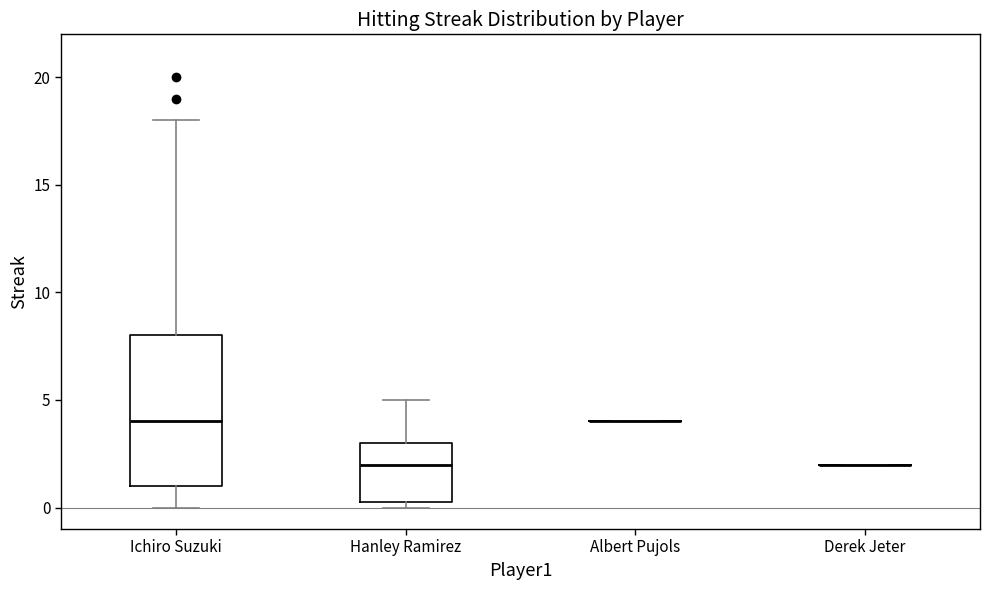

Where does the median line of the box for Ichiro Suzuki sit on the y-axis? The values are not printed on the chart, so give them approximately, as read against the axis.

4.0